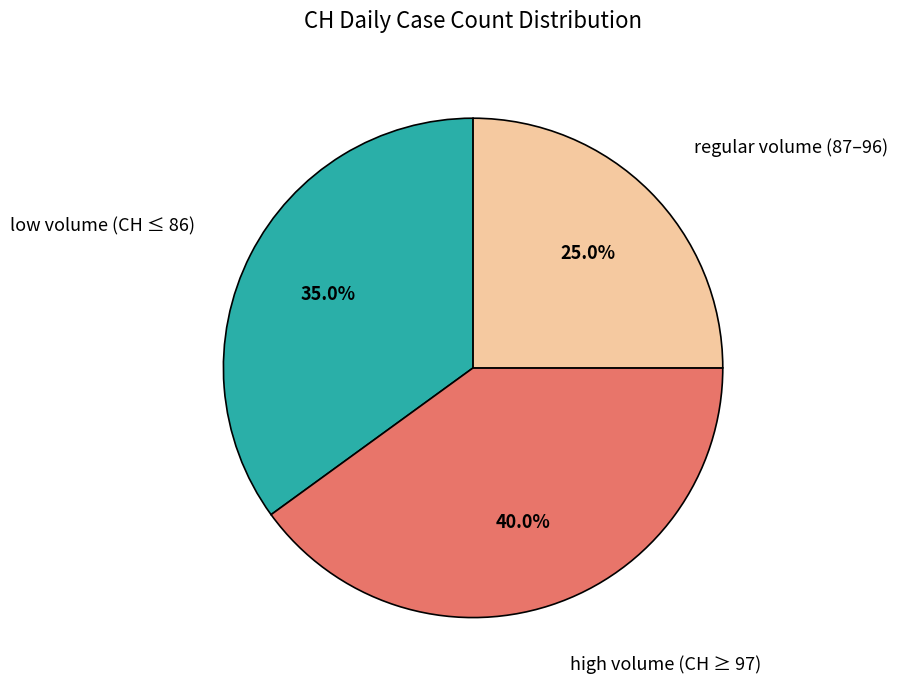

Does any single category account for the majority?

No